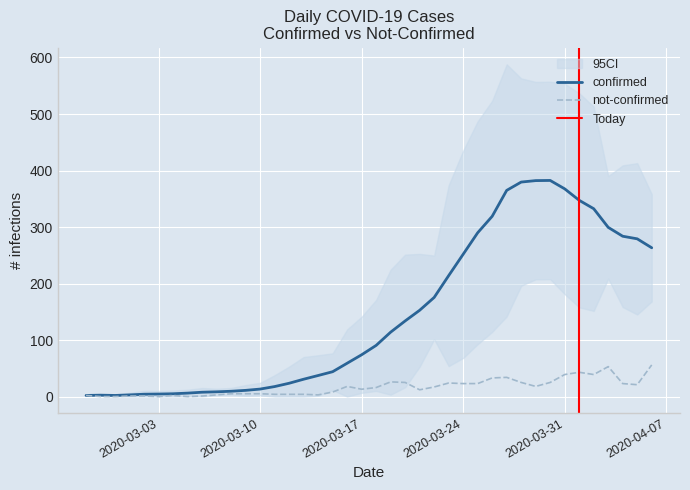

True or false: the data shows 3 at 2020-03-07.

True